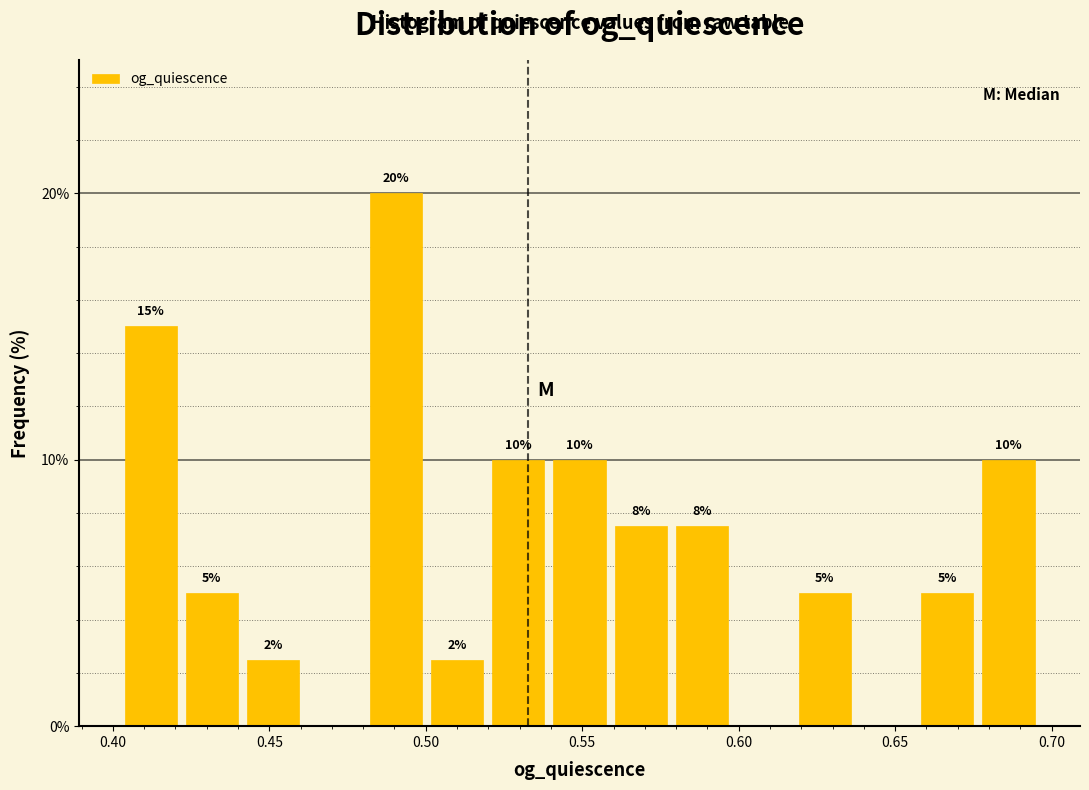

Read against the x-axis, roughly where is the centre of the tallest bar?

0.490